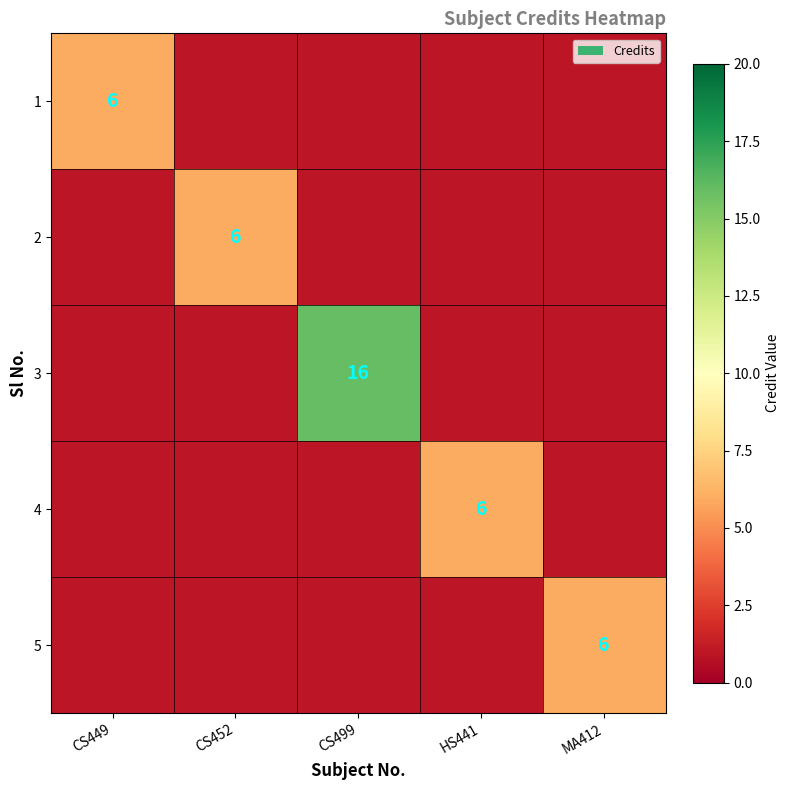

Is it true that 3 equals 16 at CS499?

True